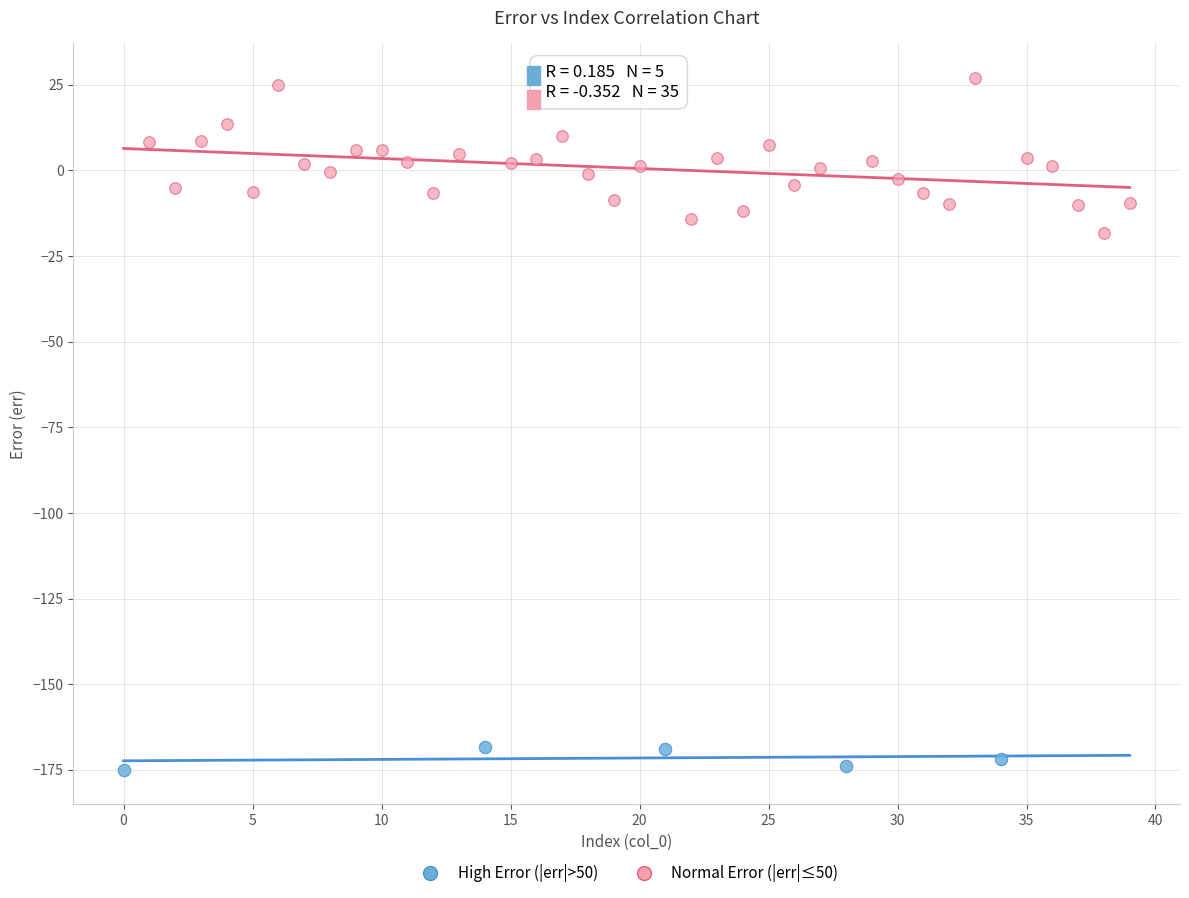

Which series reaches the minimum Y coordinate?

High Error (|err|>50)